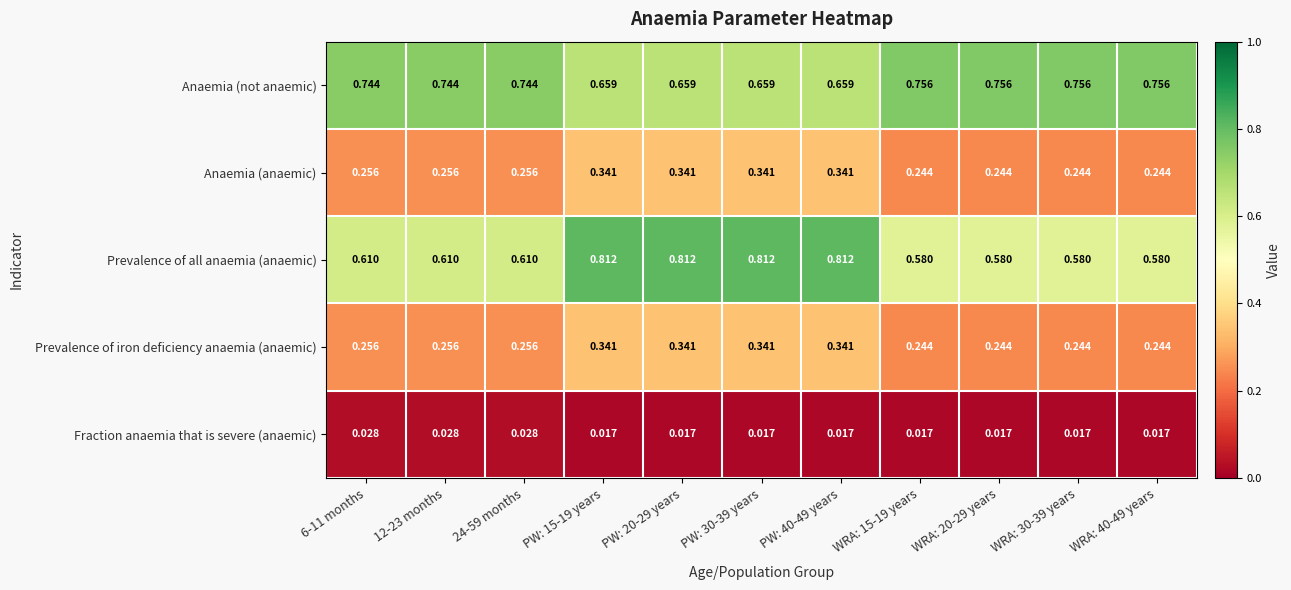

Which series has the largest total across all categories?

Anaemia (not anaemic)